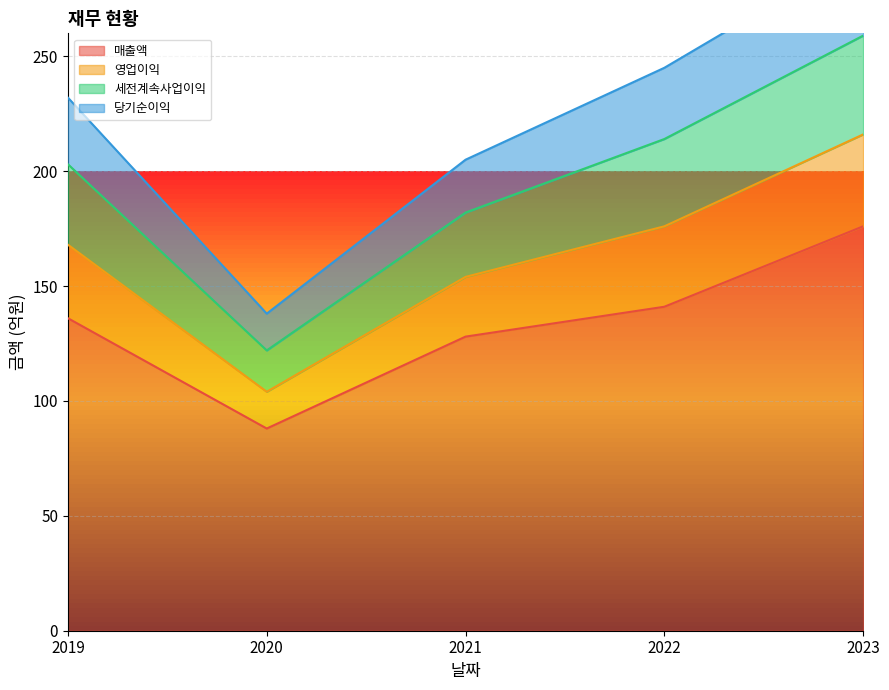

True or false: 세전계속사업이익 has more than 0 interior local peaks.

False